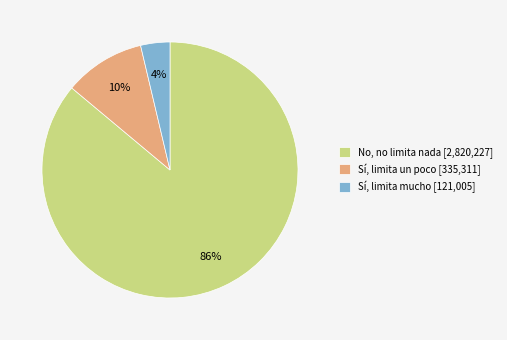

Which category has the biggest portion of the pie?

No, no limita nada